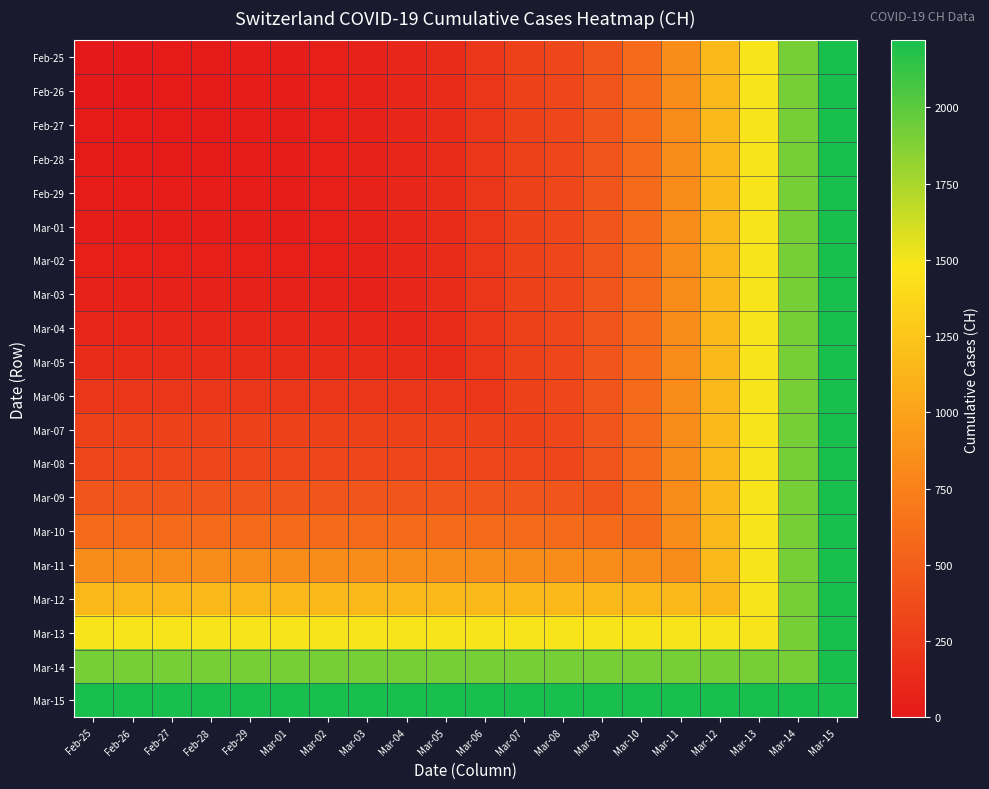

At which category is the sum across all series the highest?

Mar-15